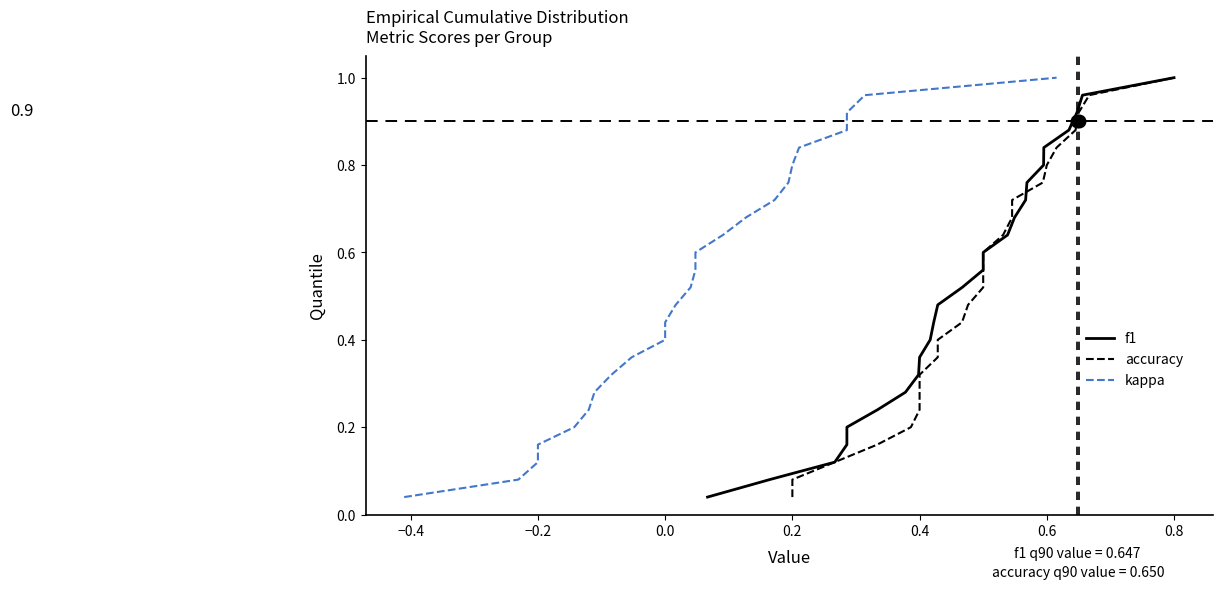

What is the label of the 5th point from the left?

0.2